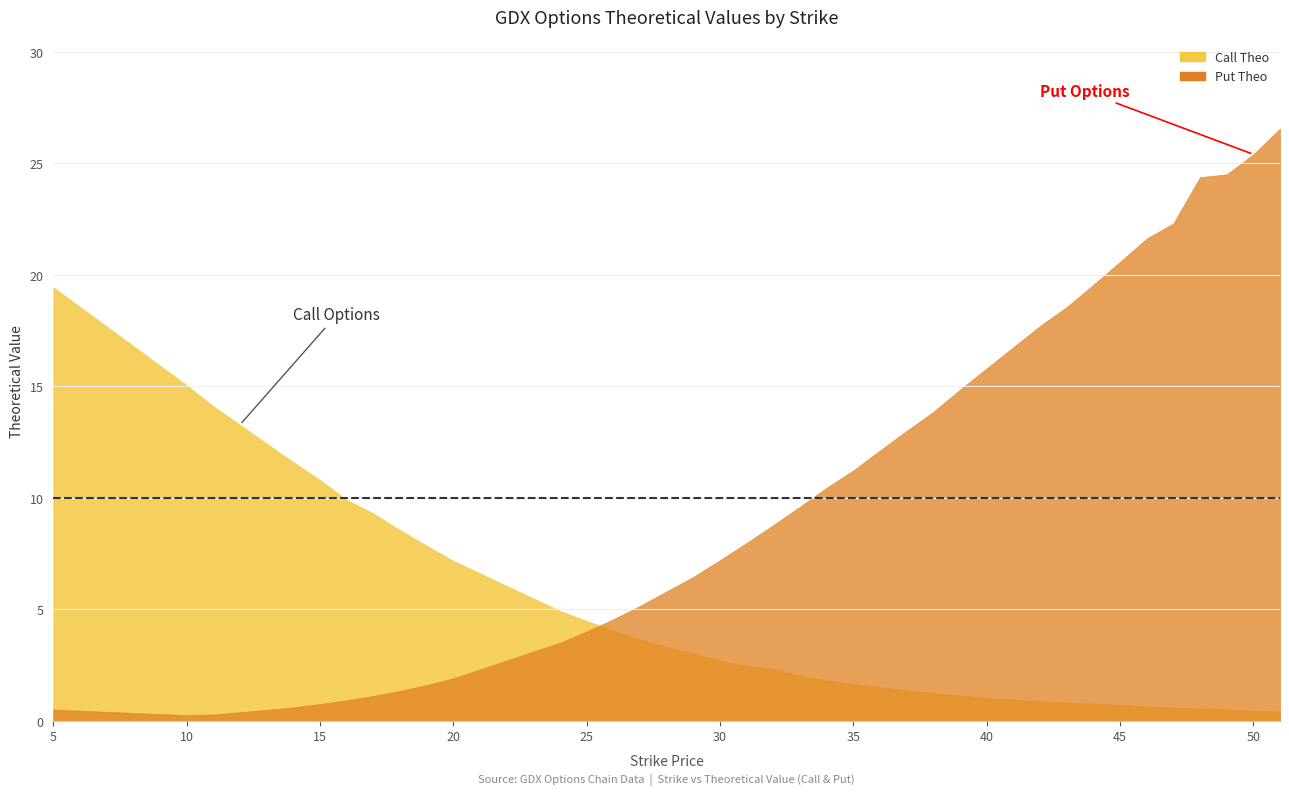

At which label does Put Theo reach its peak?

51